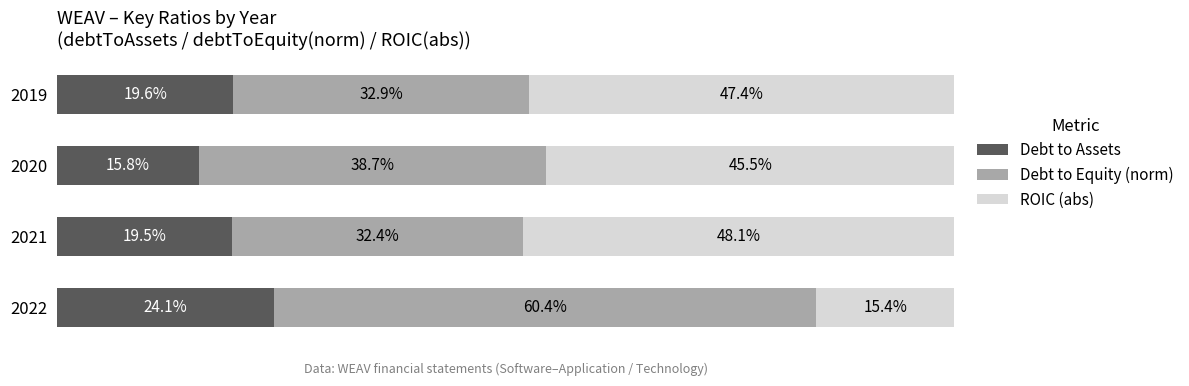

Rank the categories by Debt to Assets value from highest to lowest.

2022, 2019, 2021, 2020